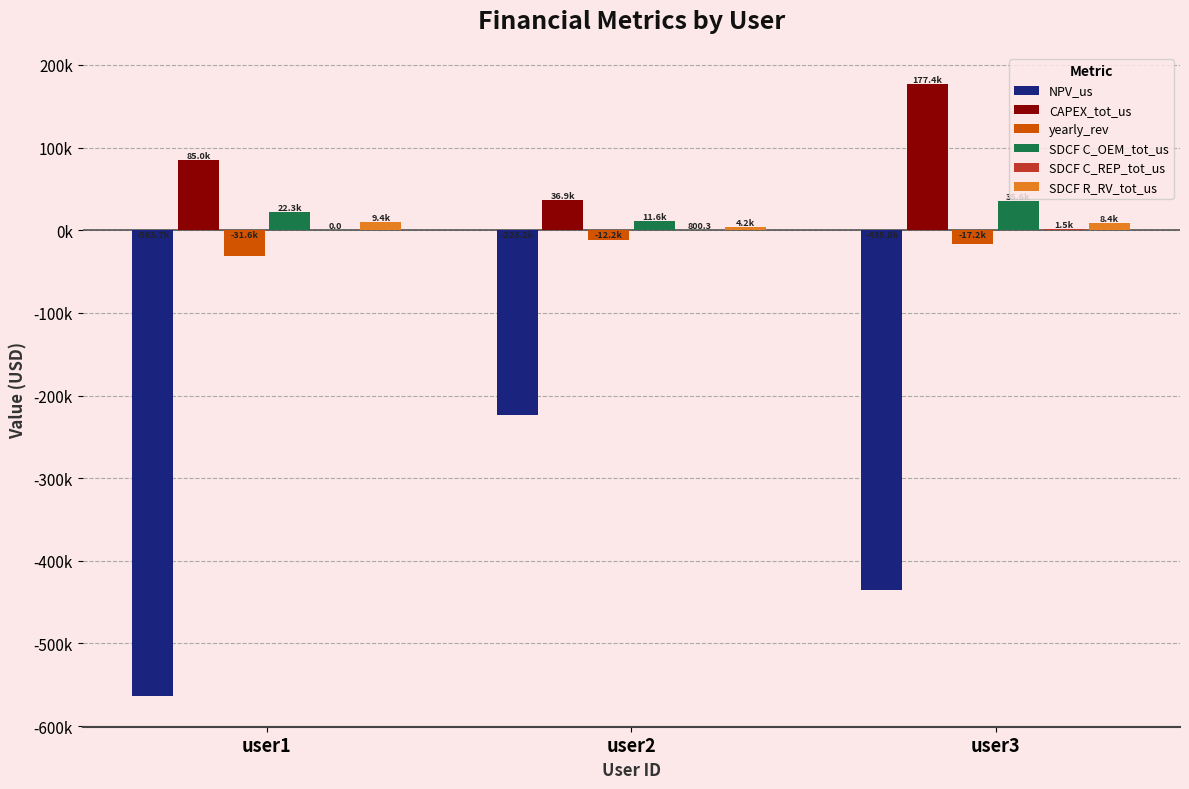

Are the bars horizontal?

No